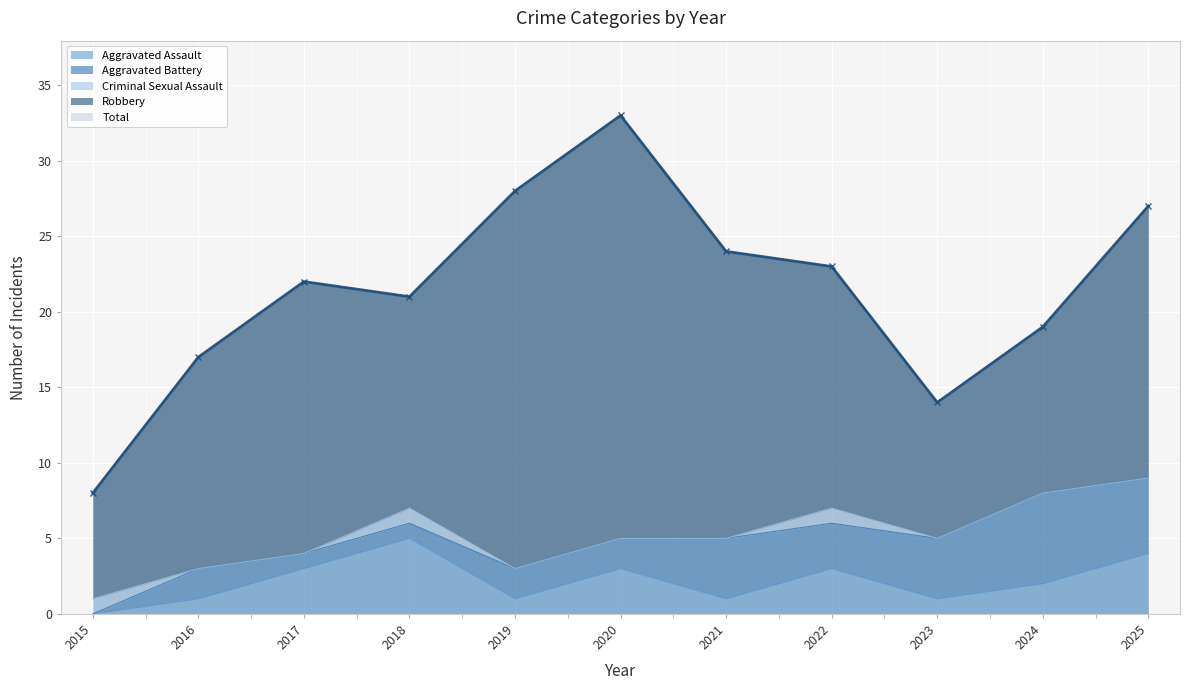

How many positive values does the Aggravated Battery series have?

10